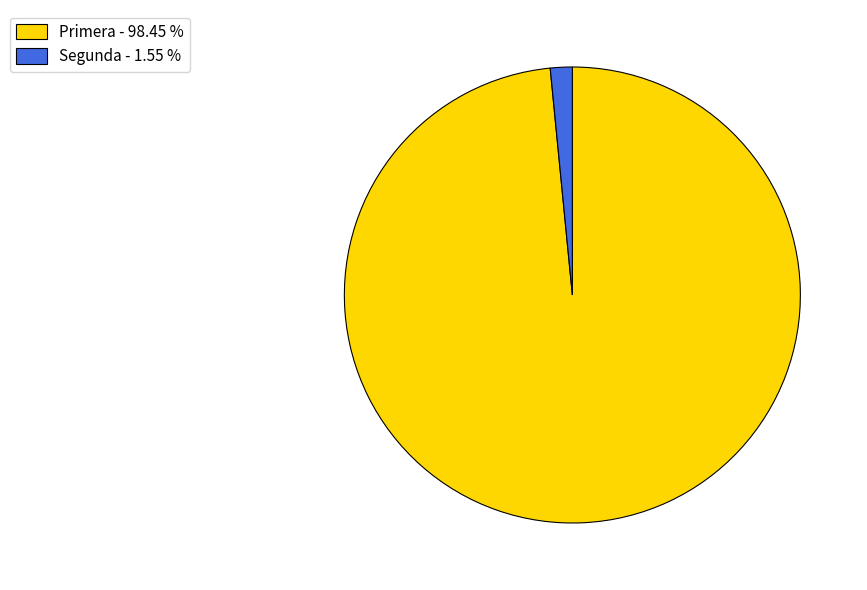

Do Segunda - 1.55 % and Primera - 98.45 % together represent more than half of the pie?

Yes